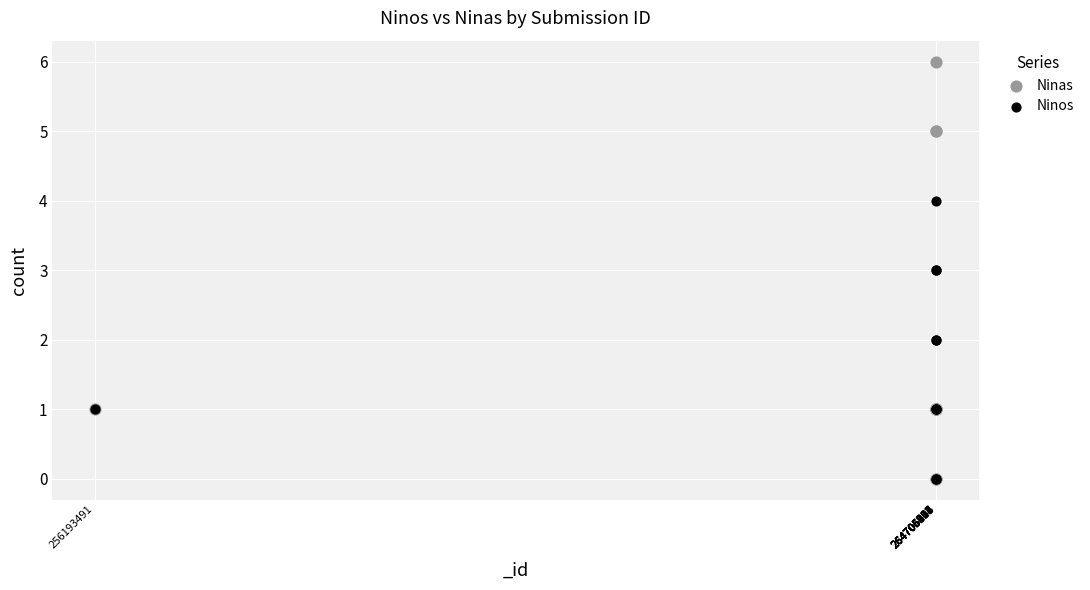

What are all the series names shown in the legend?

Ninas, Ninos